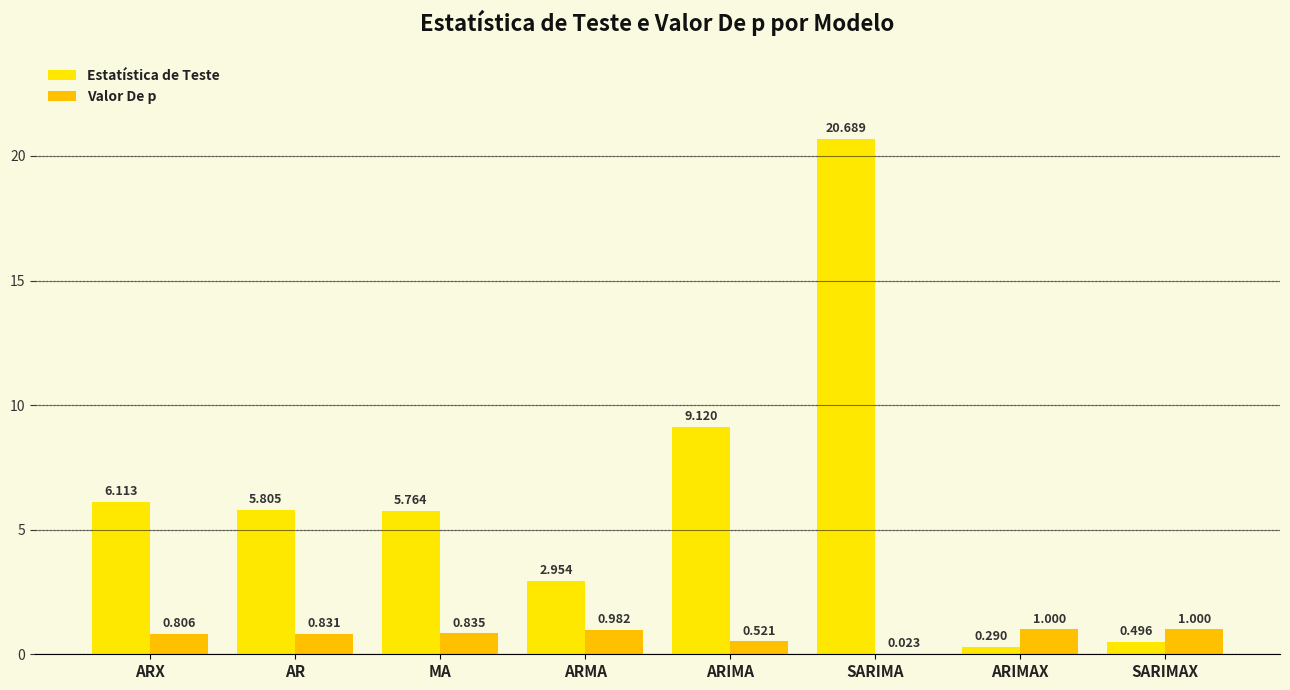

At which label does Estatística de Teste first exceed 5?

ARX